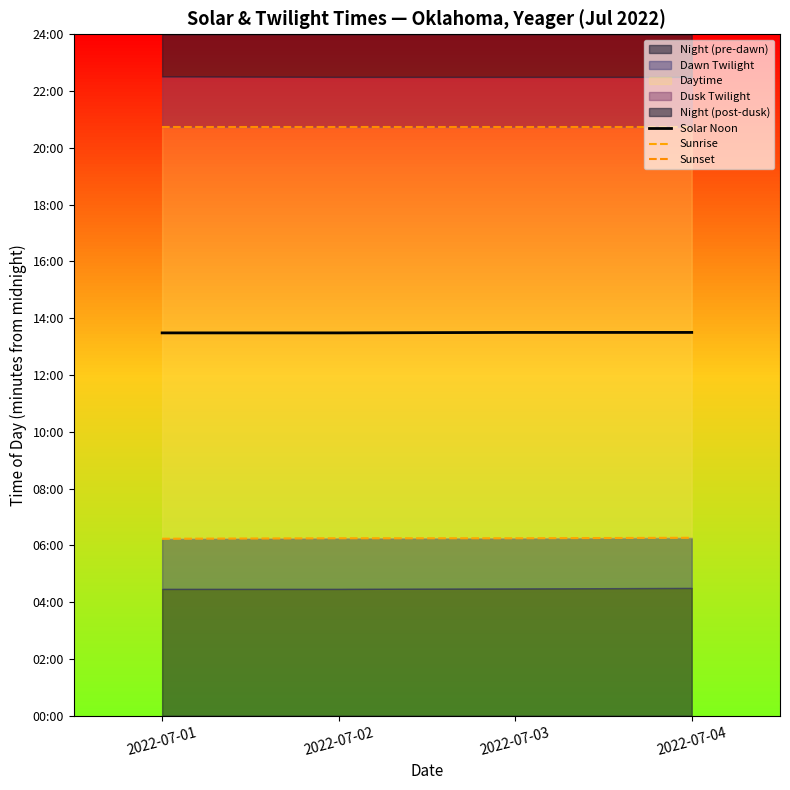

What is the total value across all series at 2022-07-02?

2428